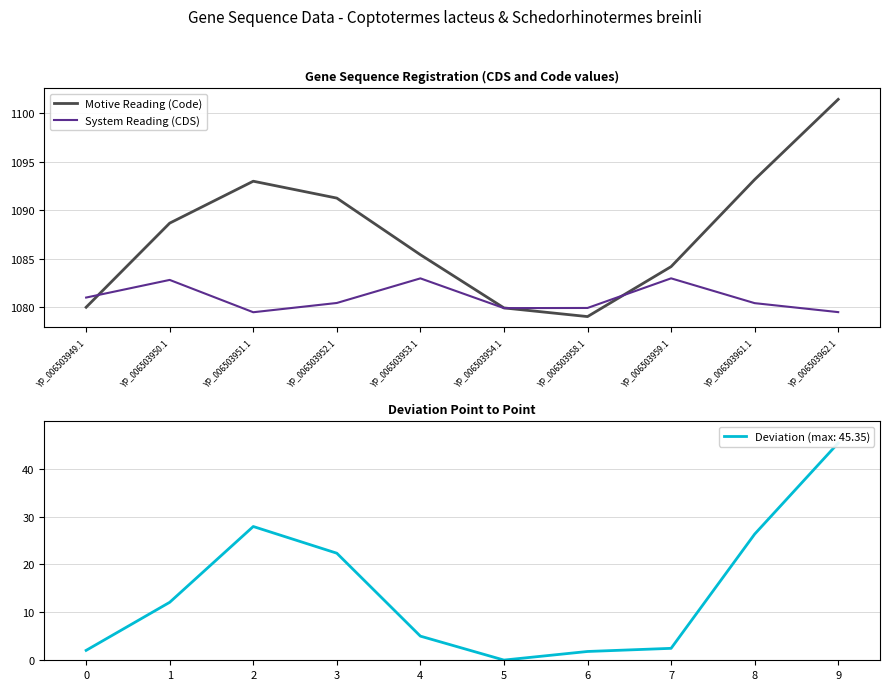

After their last crossing, which series has the higher values: Motive Reading (Code) or System Reading (CDS)?

Motive Reading (Code)